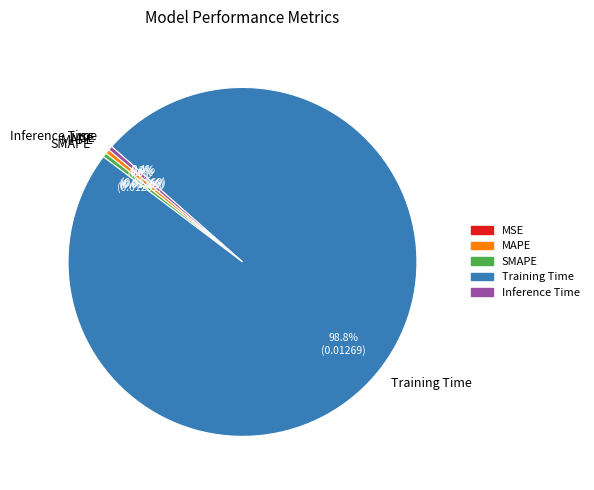

To the nearest percent, what portion does Training Time represent?

99%